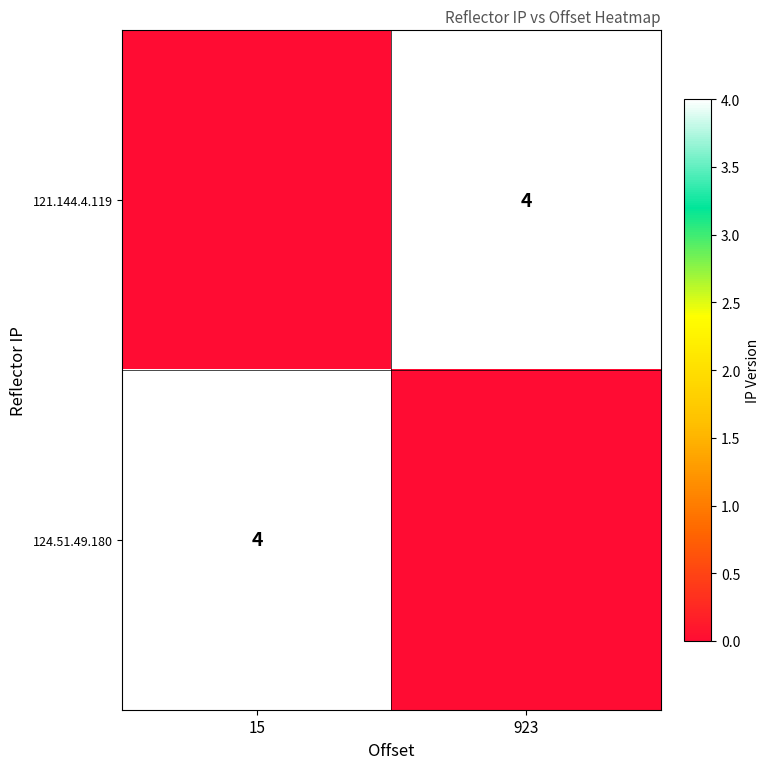

The 124.51.49.180 series shows 4 at 15. True or false?

True